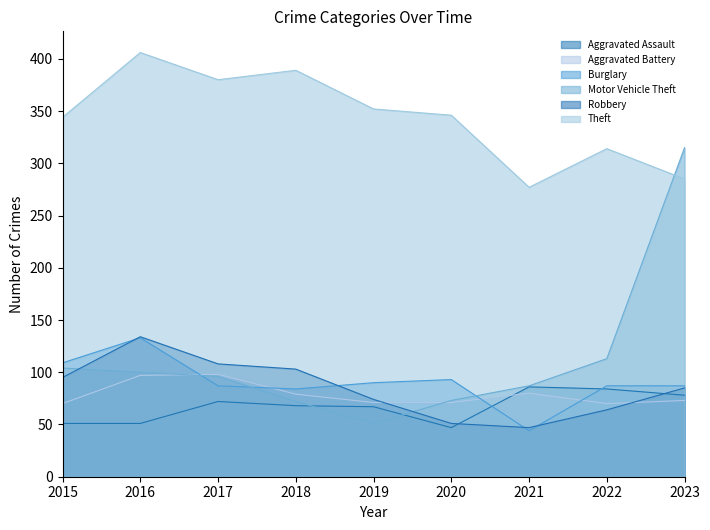

True or false: Motor Vehicle Theft and Theft intersect in this chart.

True